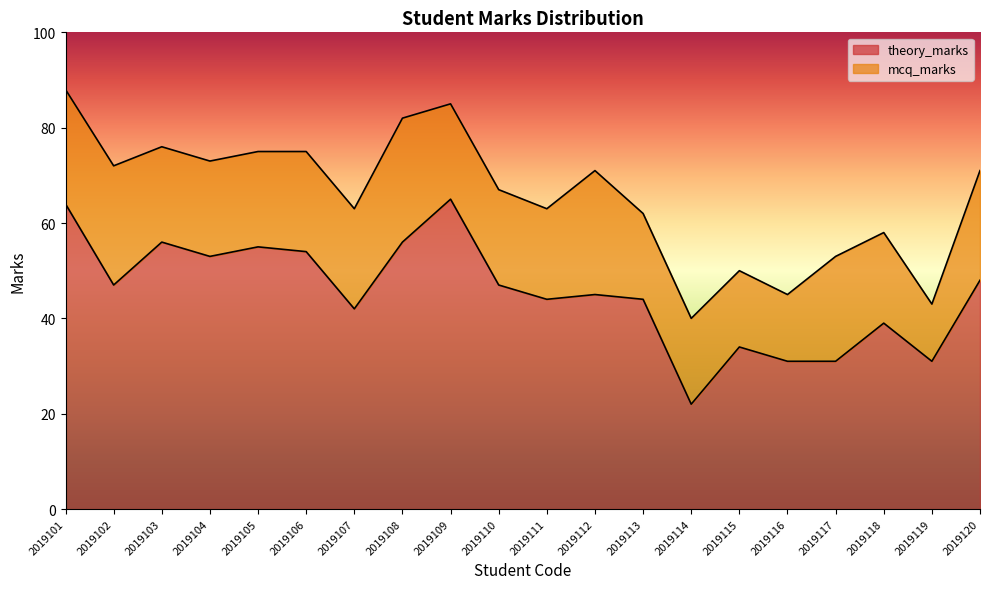

Reading right to left, list all the values displayed in this chart.

48	31	39	31	31	34	22	44	45	44	47	65	56	42	54	55	53	56	47	64